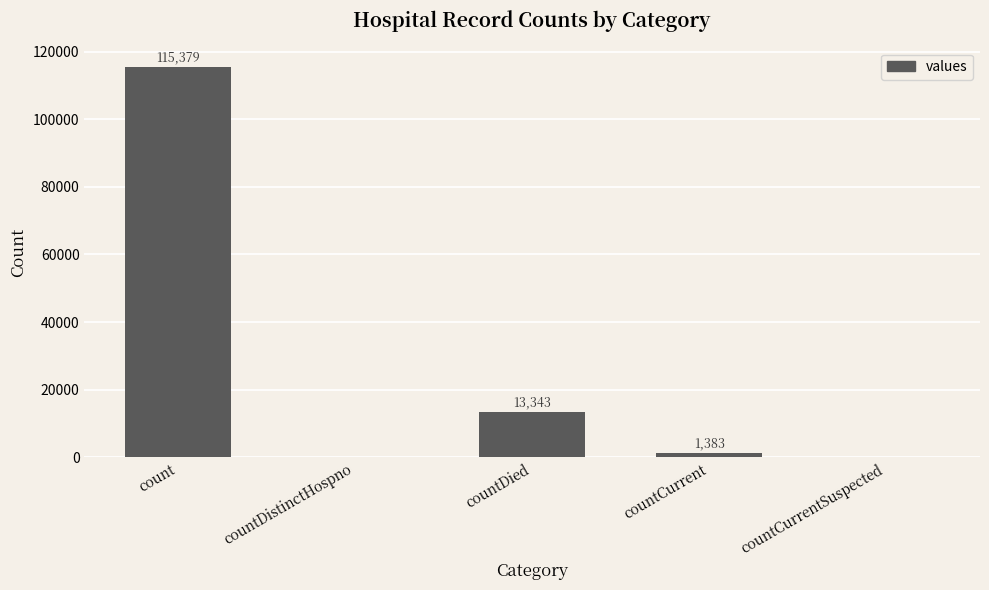

What is the difference between the values at countCurrent and countDied?

11960